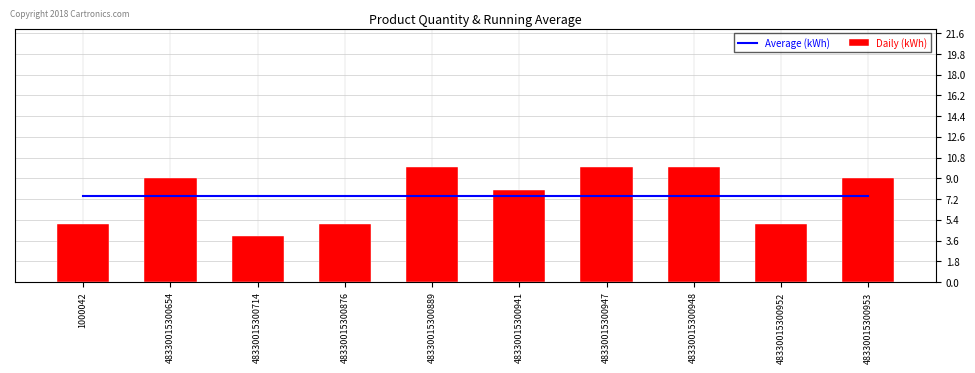

How many groups of bars are there?

10